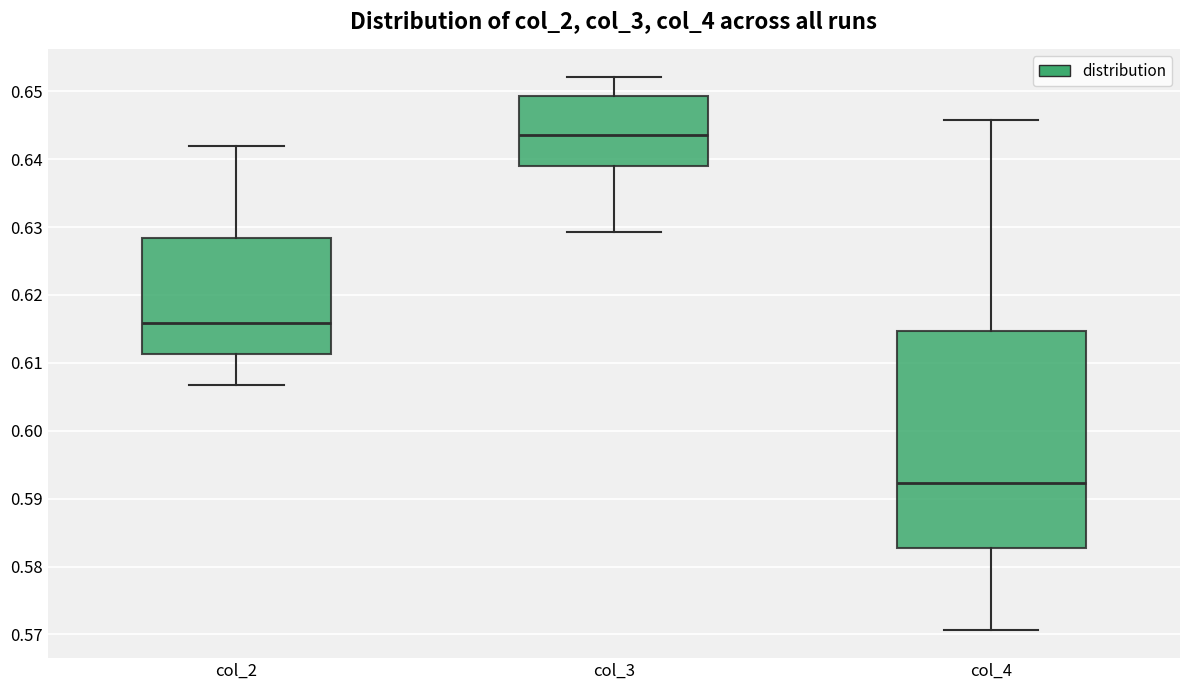

Comparing the boxes themselves (not the whiskers), which one is the tallest?

col_4